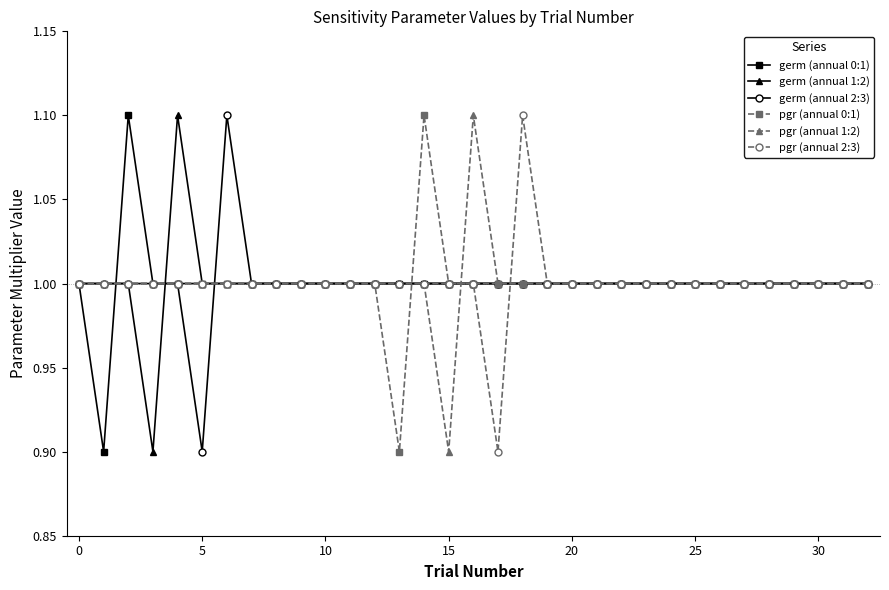

What is the highest value of the germ (annual 0:1) series?

1.1